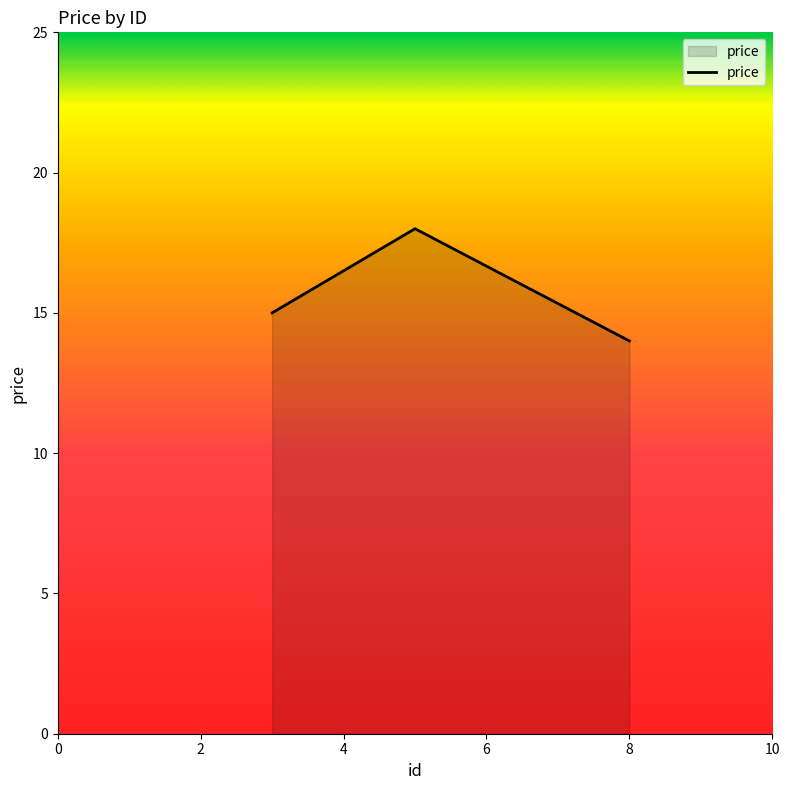

What is the minimum value shown in the chart?

14